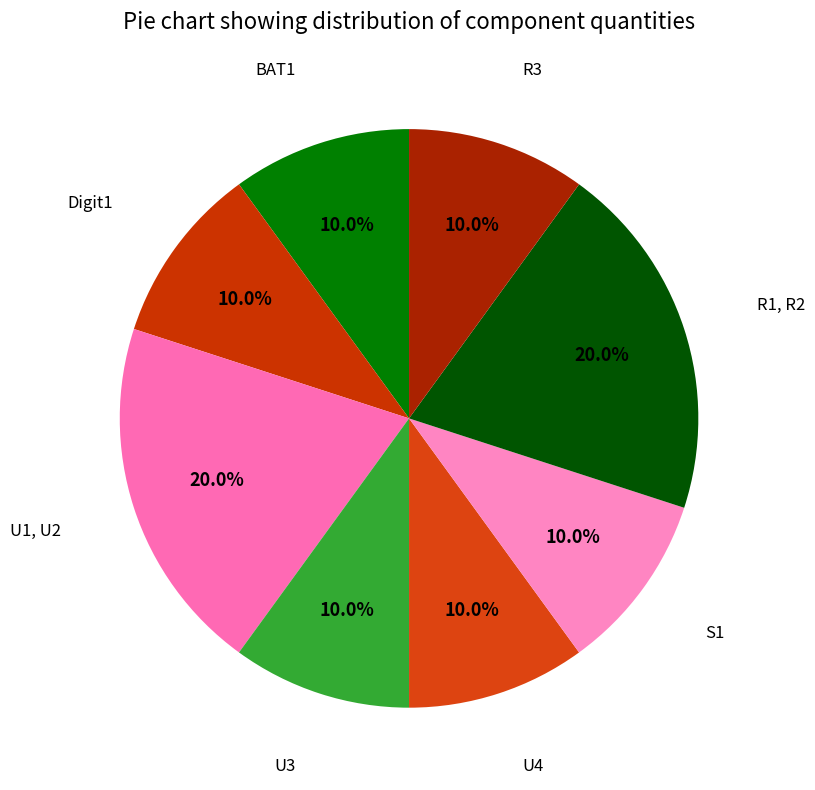

Is there any slice that represents more than half of the pie?

No